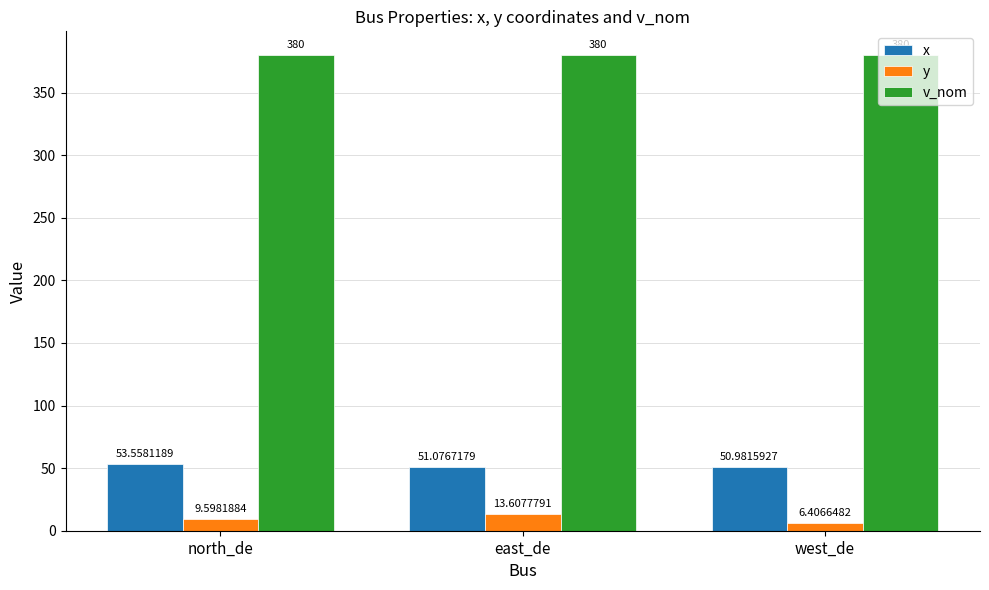

Which category has the lowest value across all series?

west_de